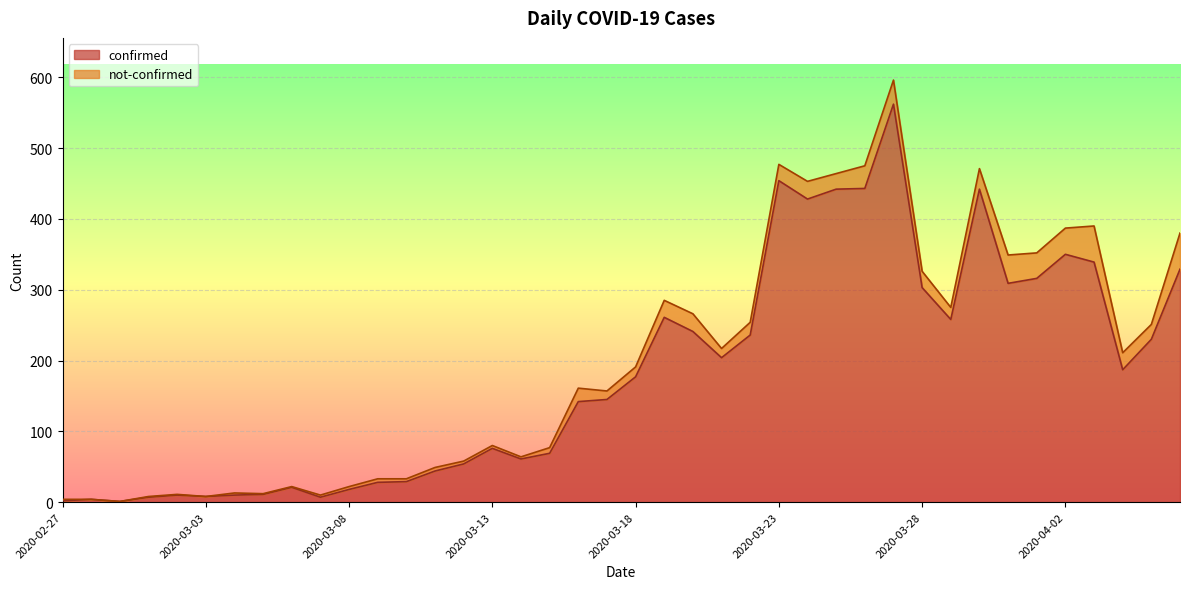

Where is the first local minimum?

2020-02-29